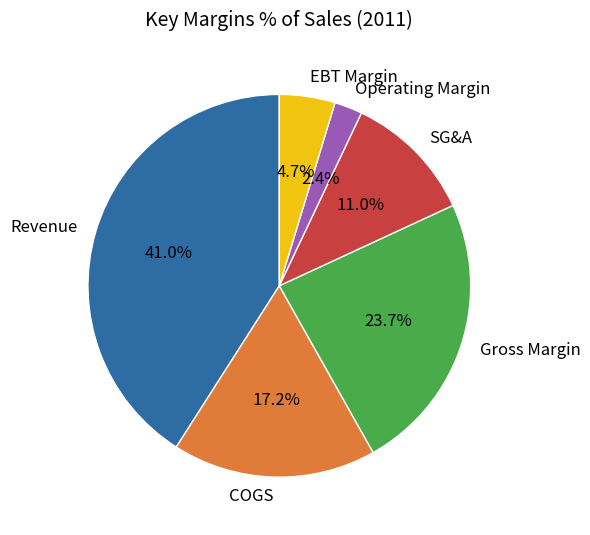

Which category has the biggest portion of the pie?

Revenue